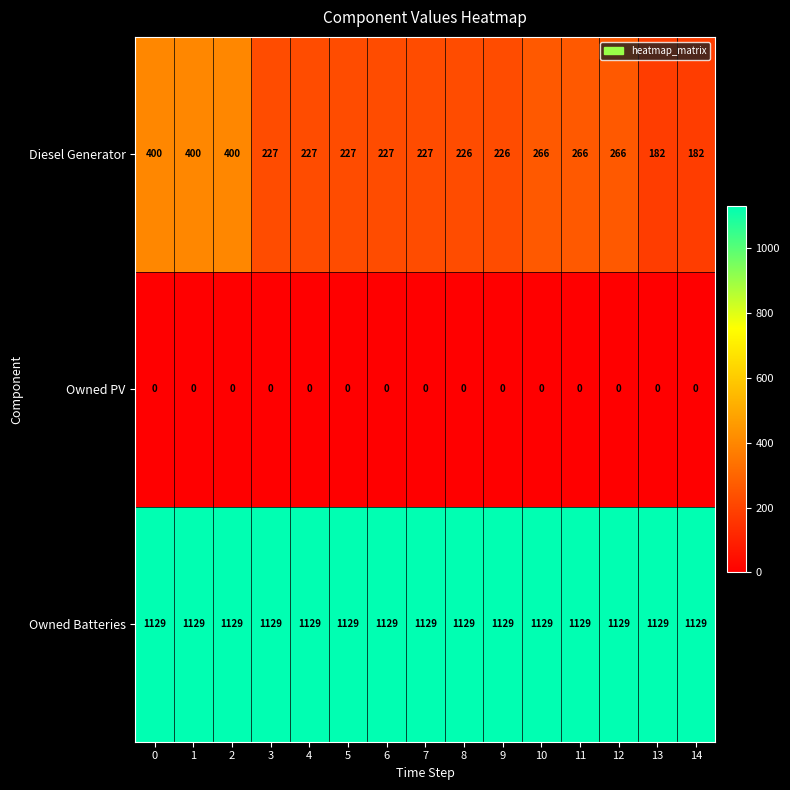

What is the sum of all Diesel Generator values?

3949